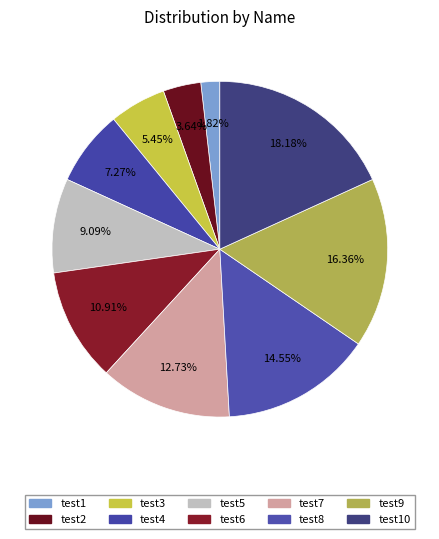

How many segments does this pie chart have?

10